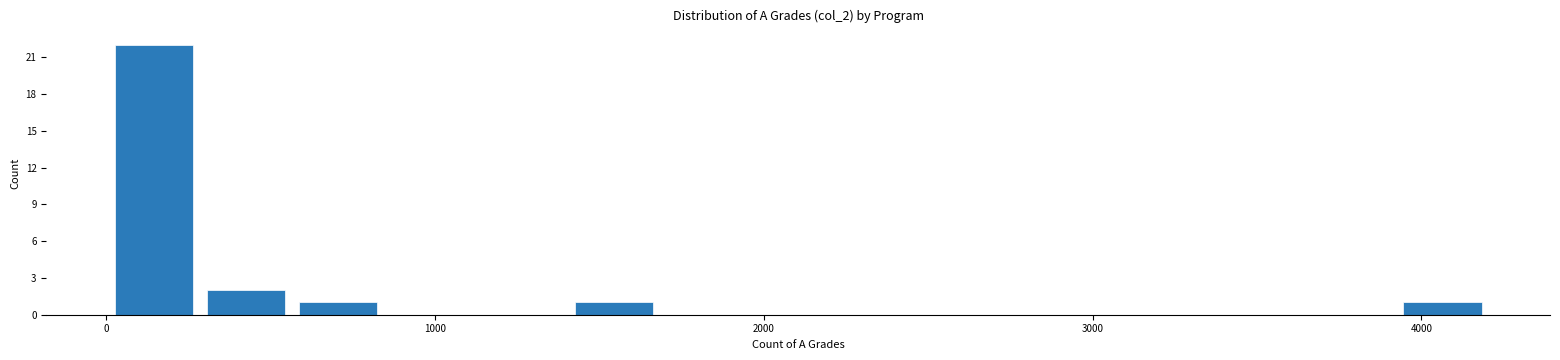

Read against the x-axis, roughly where is the centre of the tallest bar?

100